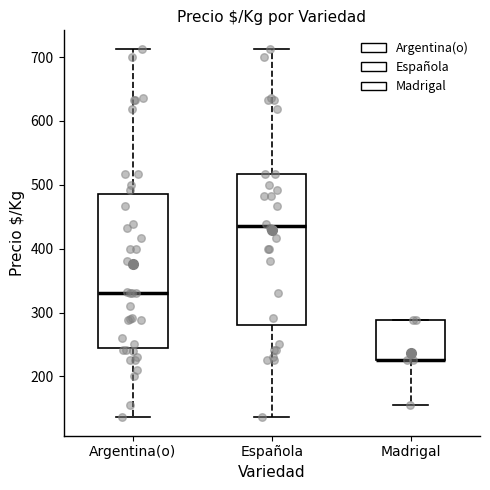

Reading left to right, read every box against the y-axis: the position of its median line, the range the box covers, and the ends of its whiskers. The values are not printed on the chart, so give them approximately, as read against the axis.

Argentina(o): median 330, box 240 to 490, whiskers 140 to 710
Española: median 440, box 280 to 520, whiskers 140 to 710
Madrigal: median 230 (drawn on the box's lower edge), box 230 to 290, whiskers 160 to 290